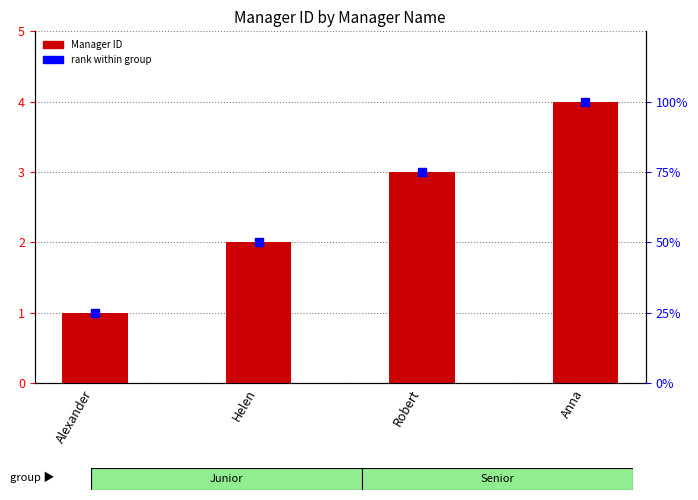

What is the ratio of the value at Robert to the value at Anna?

0.8